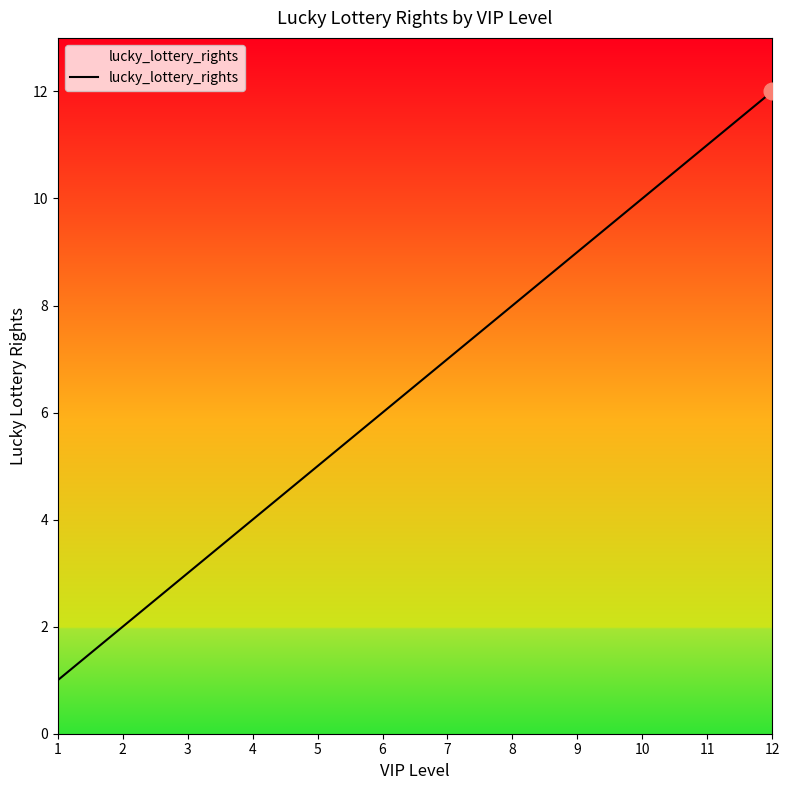

What is the change in value from 10 to 12?

+2